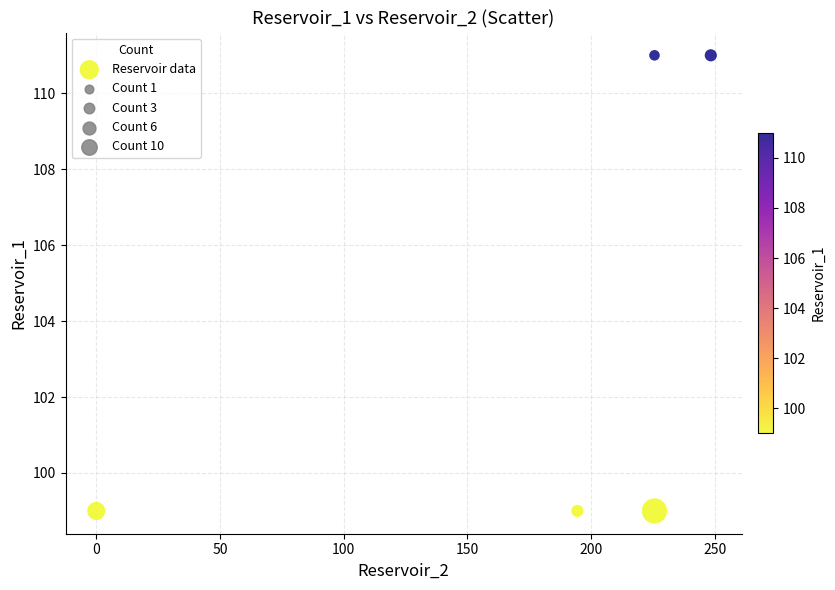

What is the average Y value?

104